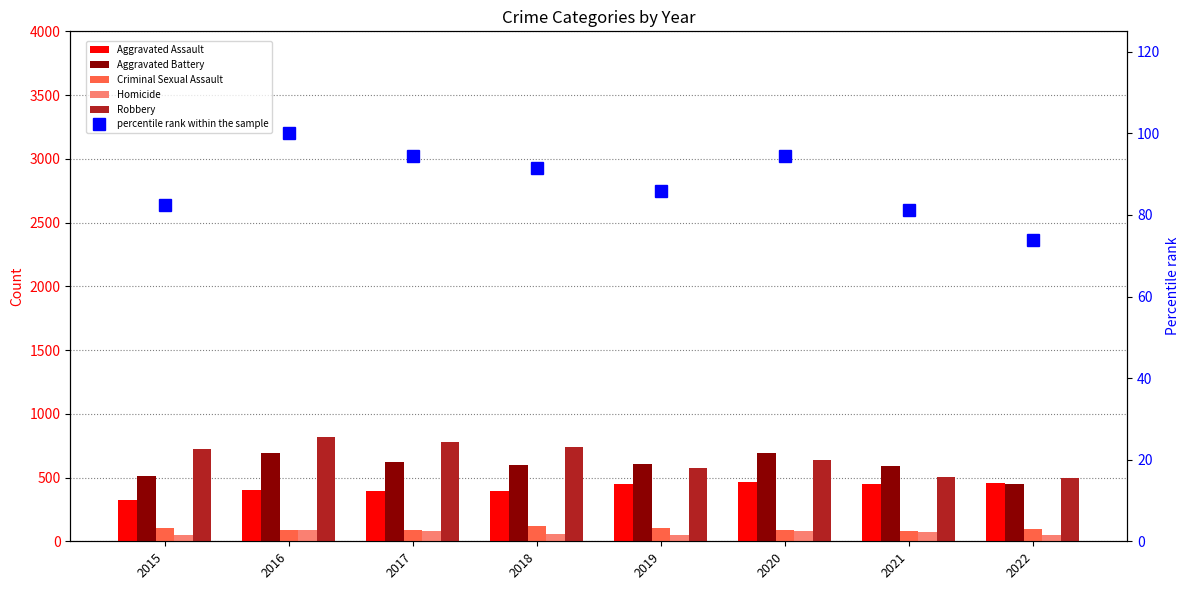

The value of Criminal Sexual Assault at 2015 is 105.0. True or false?

True